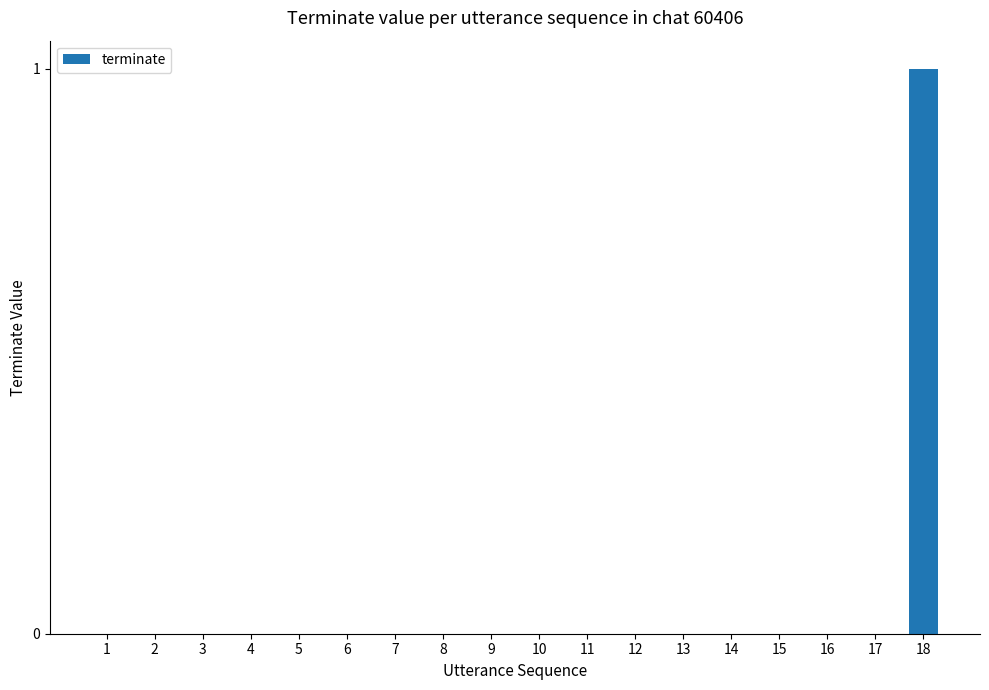

Reading left to right, extract all data points from this chart.

0	0	0	0	0	0	0	0	0	0	0	0	0	0	0	0	0	1